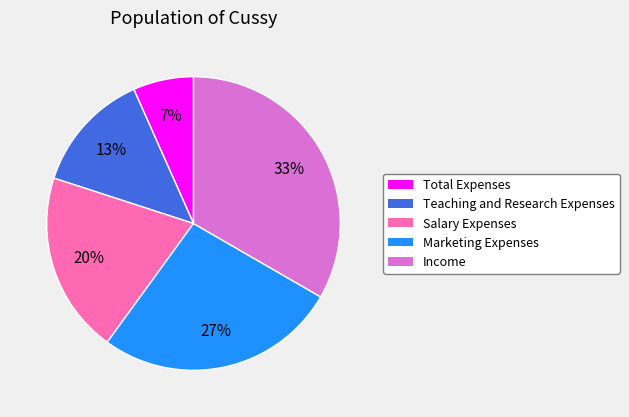

Rank the categories by value from highest to lowest.

Income, Marketing Expenses, Salary Expenses, Teaching and Research Expenses, Total Expenses